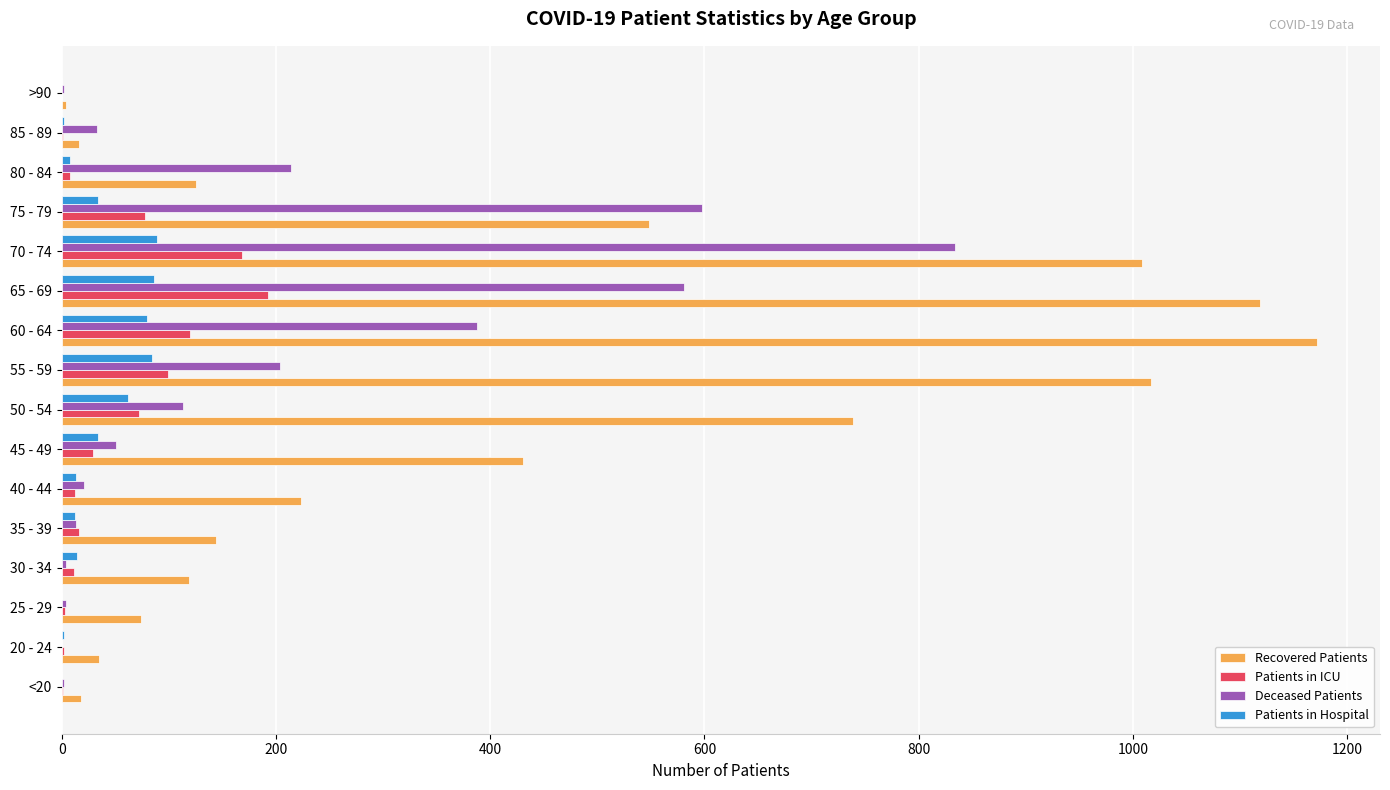

Between <20 and 75 - 79, which series saw the biggest shift?

Deceased Patients